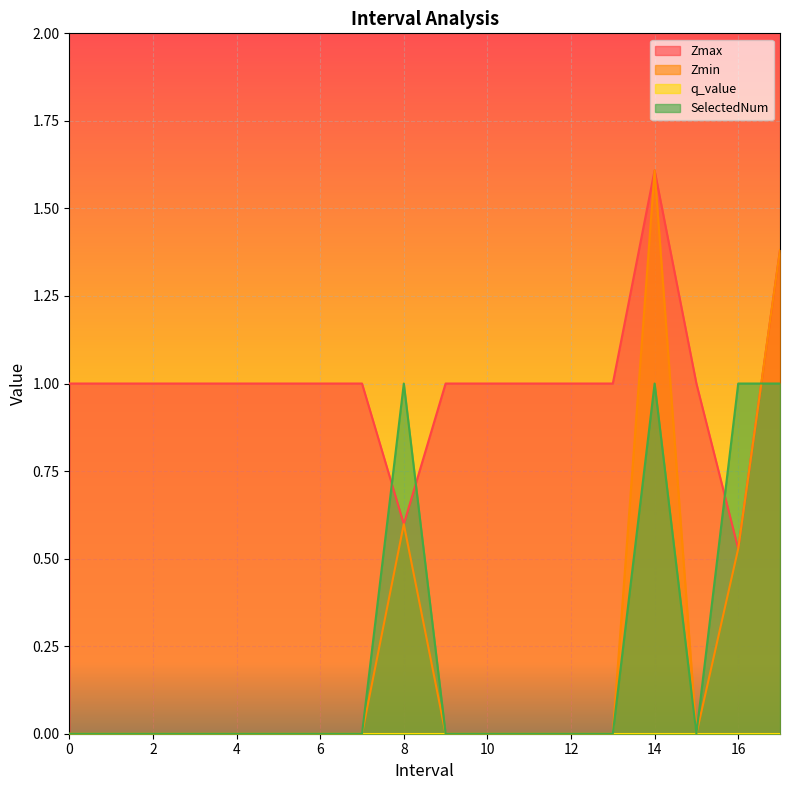

At which category does Zmax reach its first local peak?

14.0